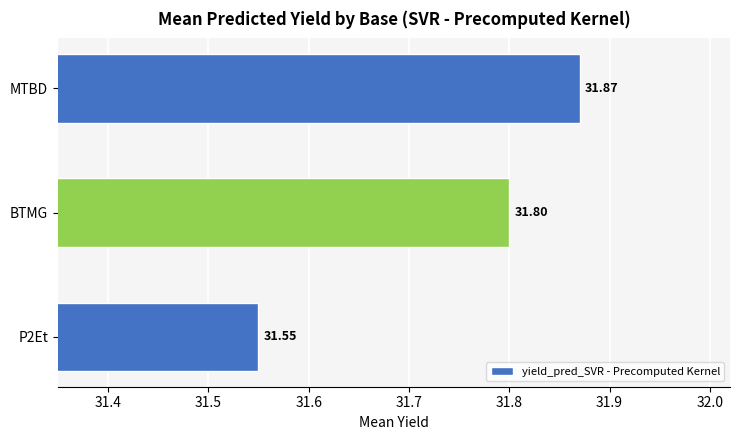

List the labels in order of value, smallest first.

P2Et, BTMG, MTBD